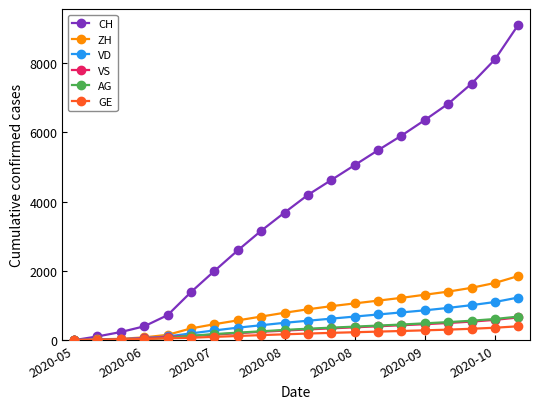

Which series has the largest total across all categories?

CH